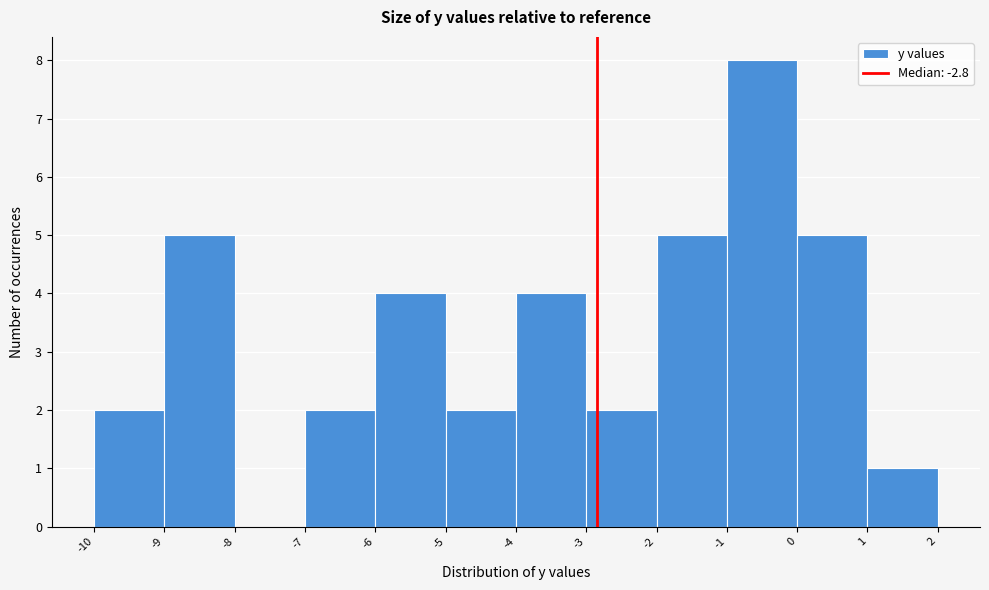

What is the height of the bar covering -6 to -5 on the x-axis? The values are not printed on the chart, so give them approximately, as read against the axis.

4